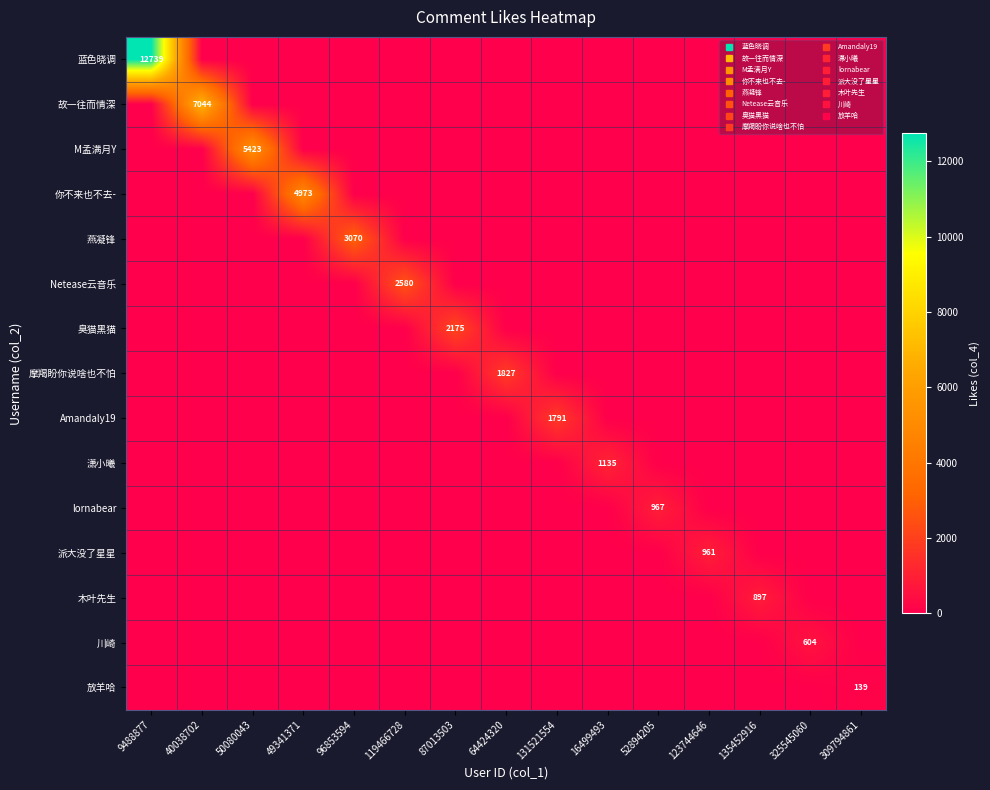

At which category does the chart reach its peak across all series?

9488877